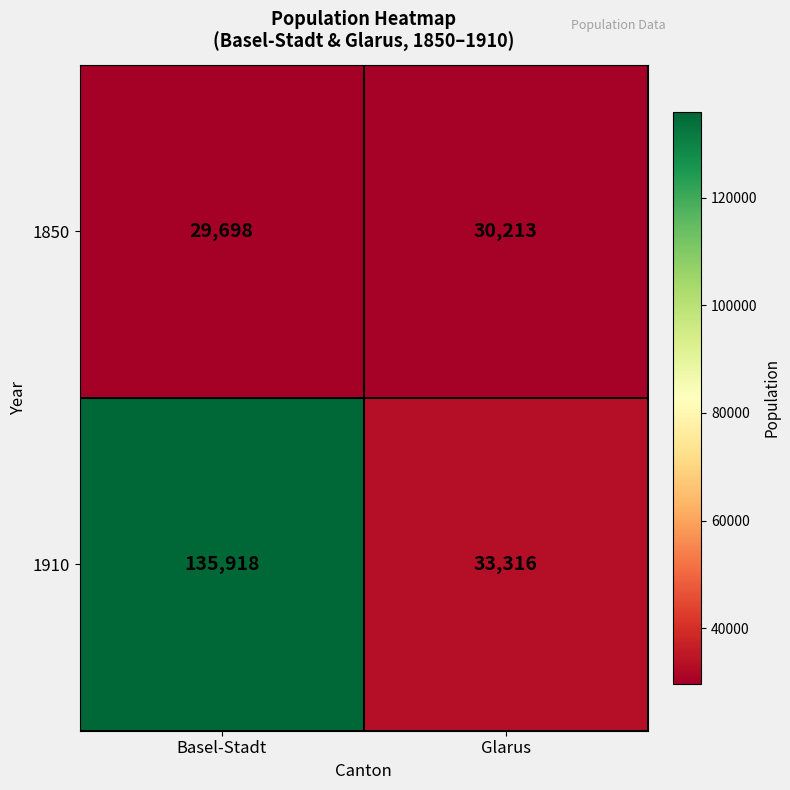

Reading left to right, list all the values displayed in this chart.

1850: 29698	30213
1910: 135918	33316